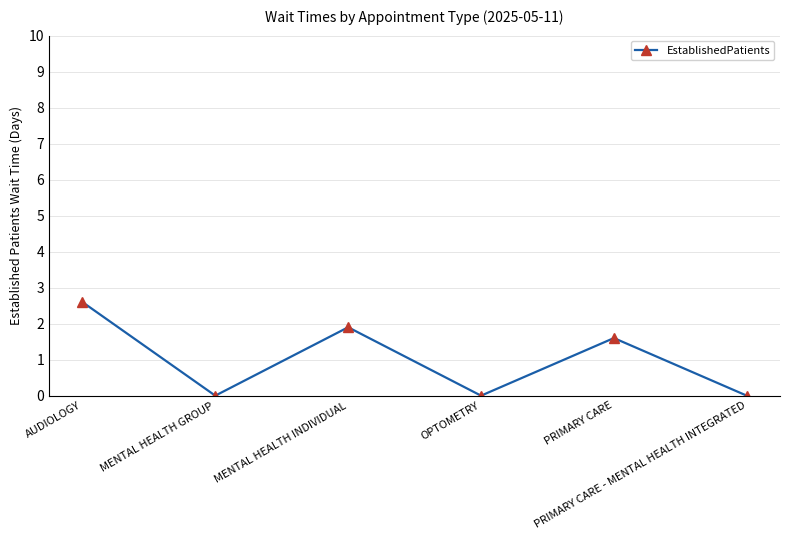

What is the greatest value displayed?

2.6